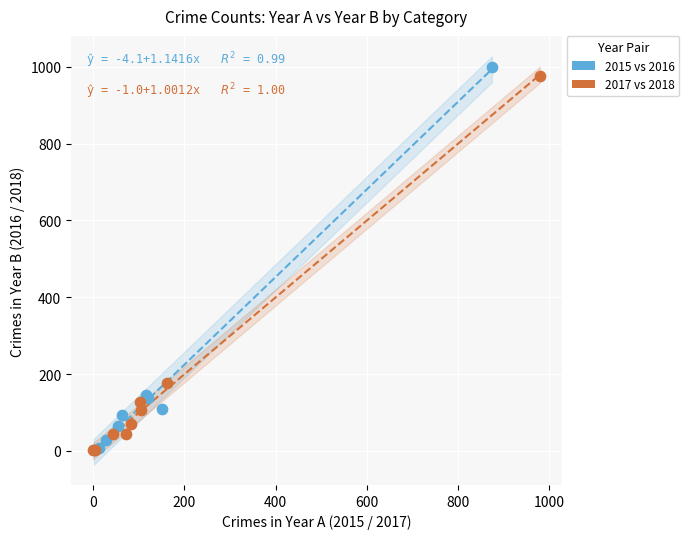

Which series has the largest Y range (max minus min)?

2015 vs 2016